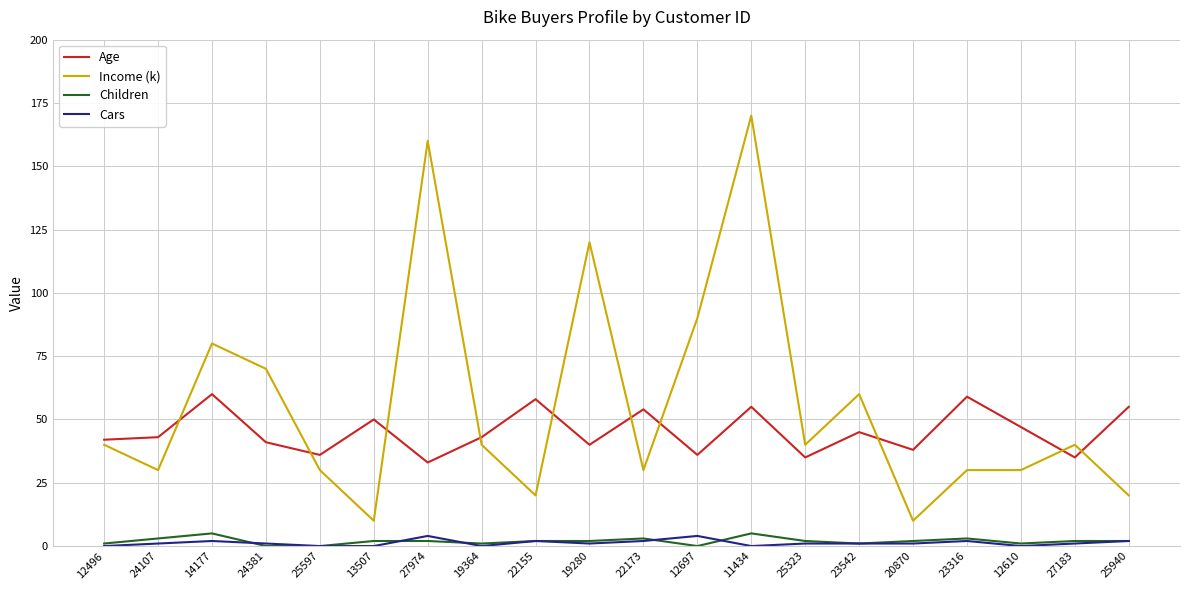

True or false: Children and Income (k) intersect in this chart.

False